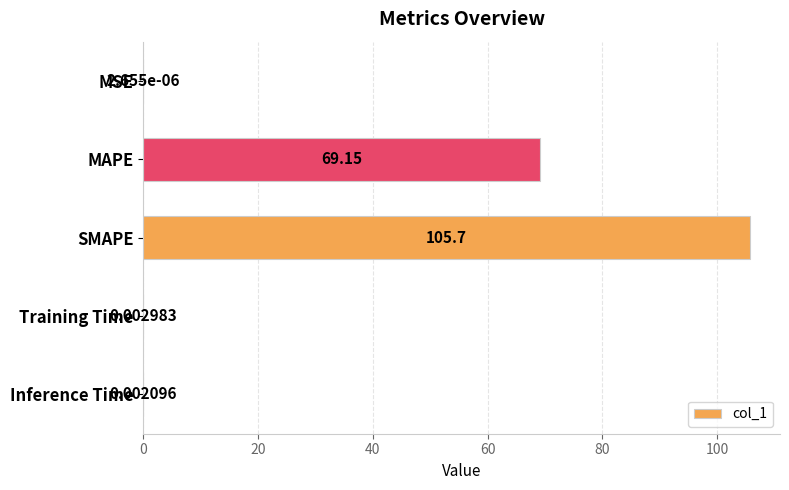

What is the change in value from SMAPE to Training Time?

-105.7